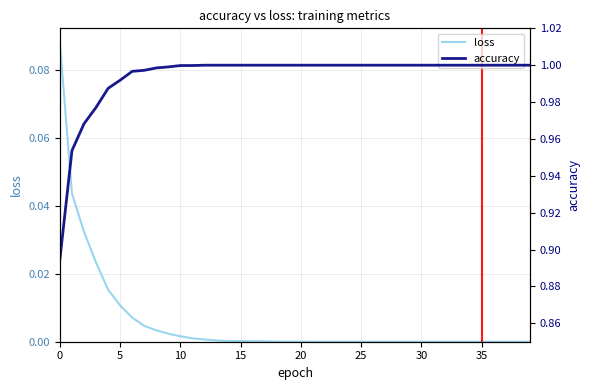

The value of loss at 9 is 0.0. True or false?

True